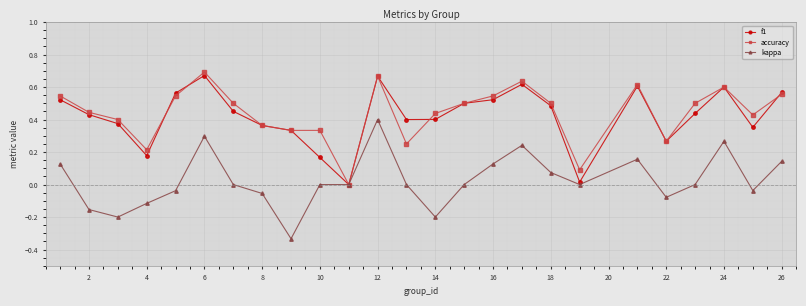

True or false: kappa has more than 0 points higher than both neighbors.

True